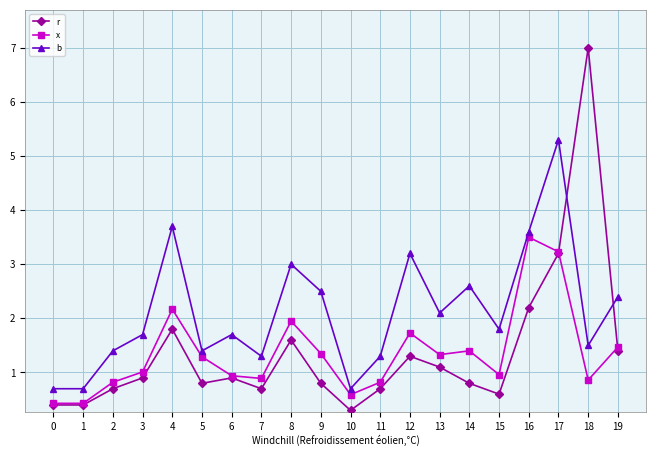

What is the difference between the r values at 11 and 4?

1.1